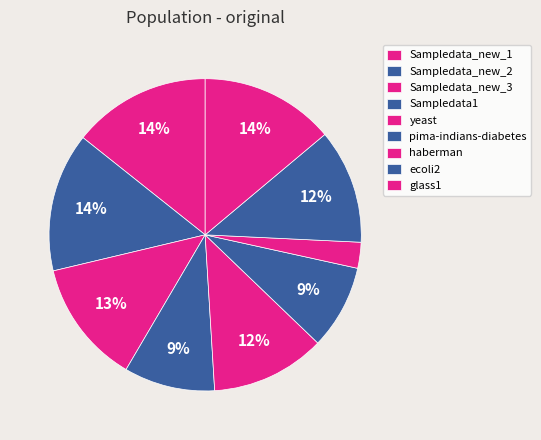

To the nearest percent, what is the average slice percentage?

11%